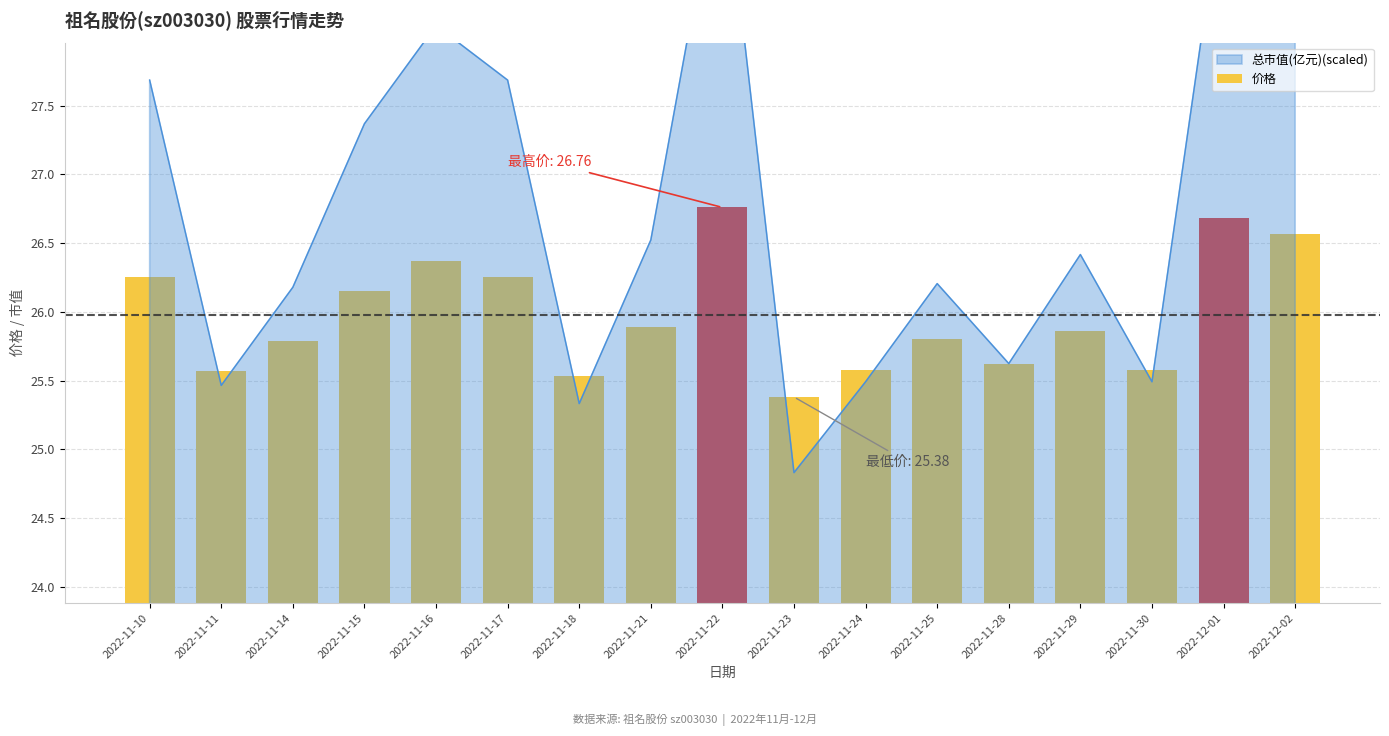

Between 2022-11-29 and 2022-11-17, which is larger?

2022-11-17